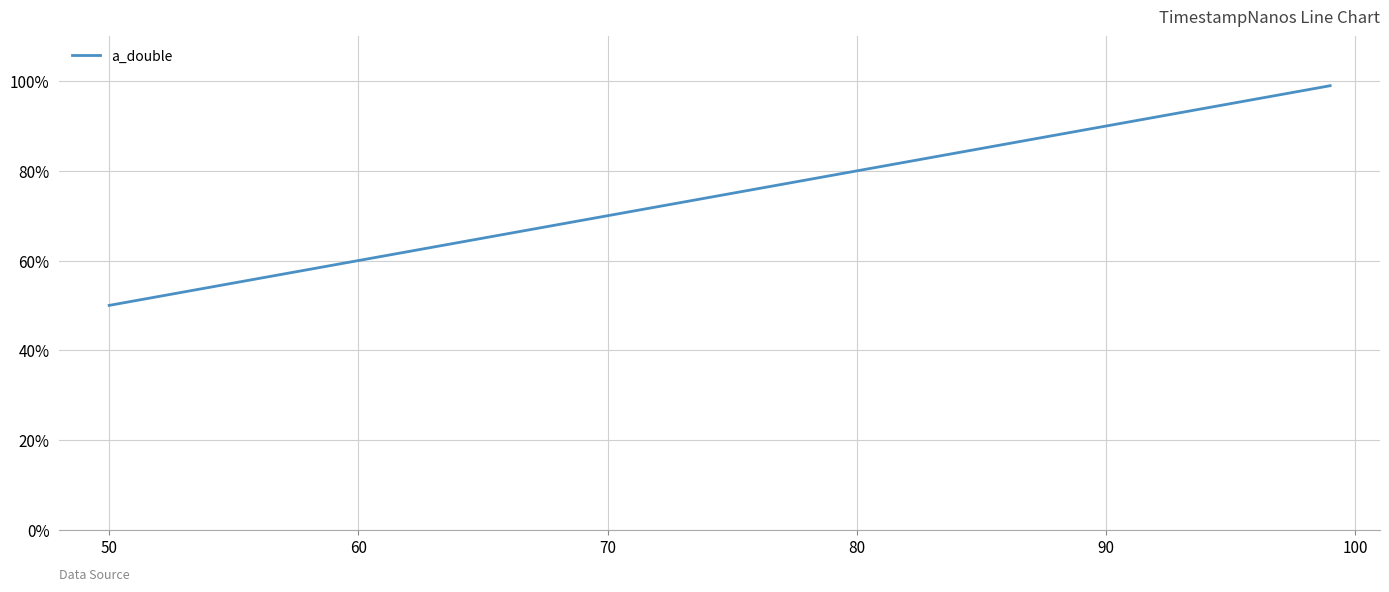

True or false: the data has more than 2 interior local peaks.

False